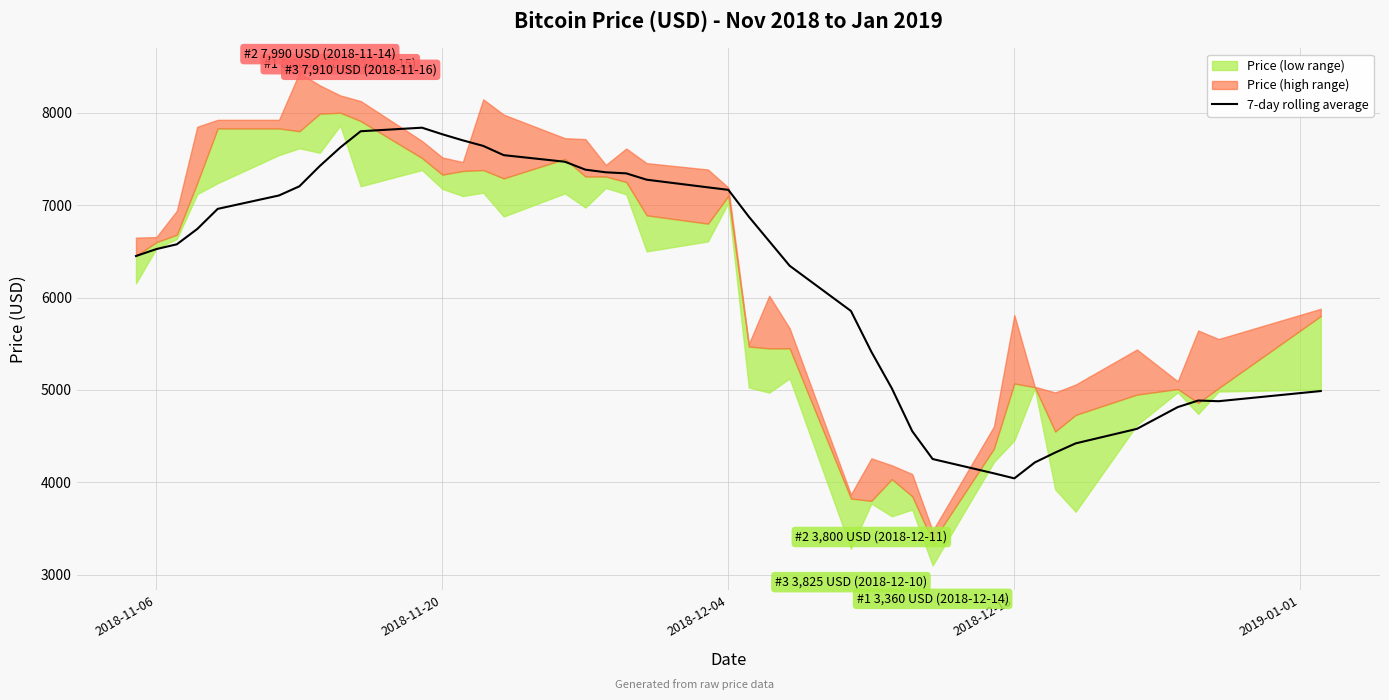

What is the maximum value for 7-day rolling average?

7838.6